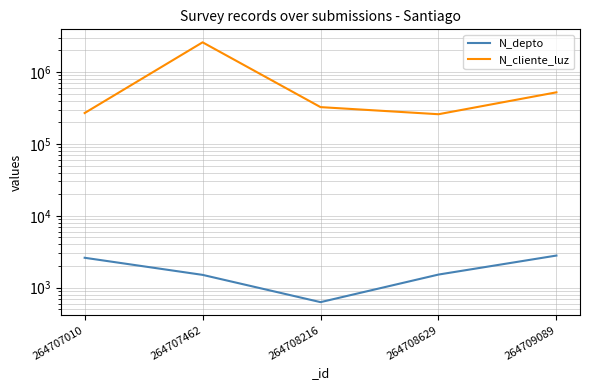

What is the approximate value of N_depto at 264708216, to the nearest 100?

600